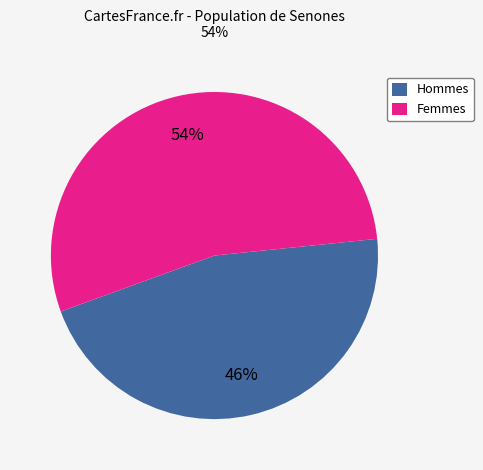

Rank the categories by value from highest to lowest.

Femmes, Hommes